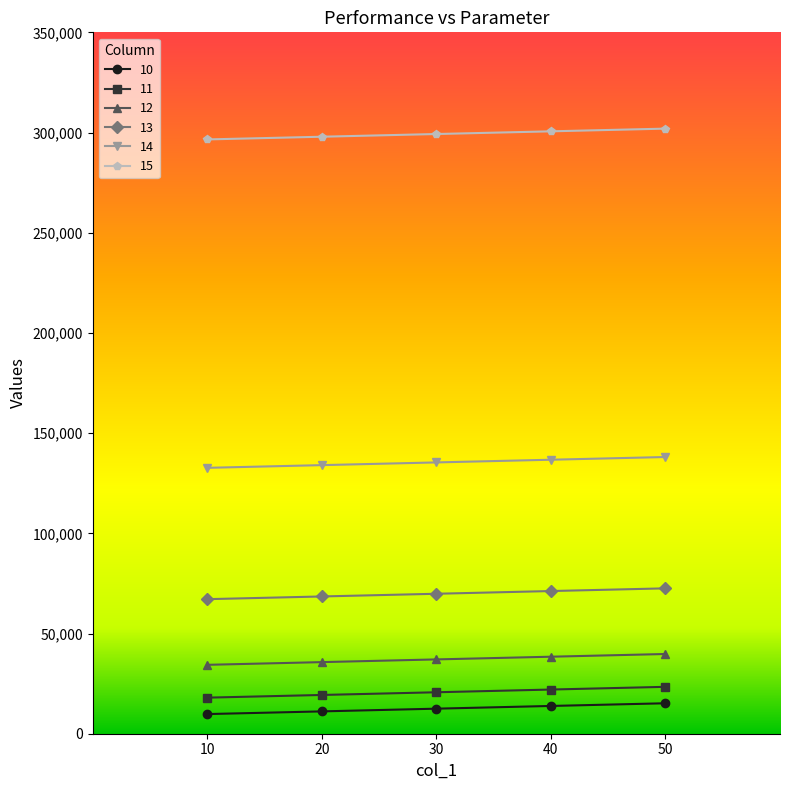

The 11 series shows 11250 at 40. True or false?

False